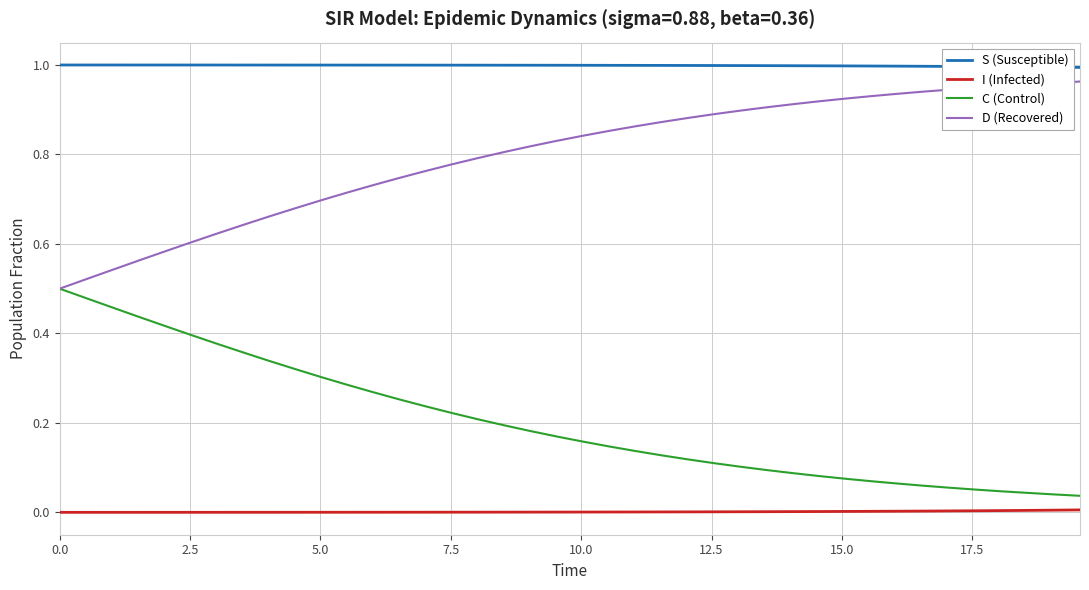

Rank the series by their average value, from highest to lowest.

S (Susceptible), D (Recovered), C (Control), I (Infected)